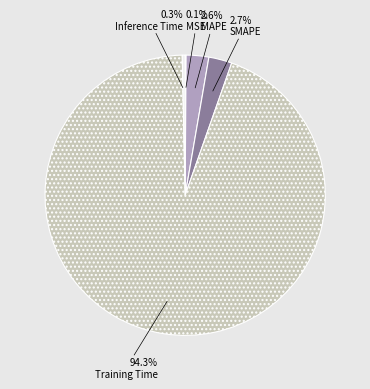

Is the sum of MAPE and Training Time greater than half?

Yes